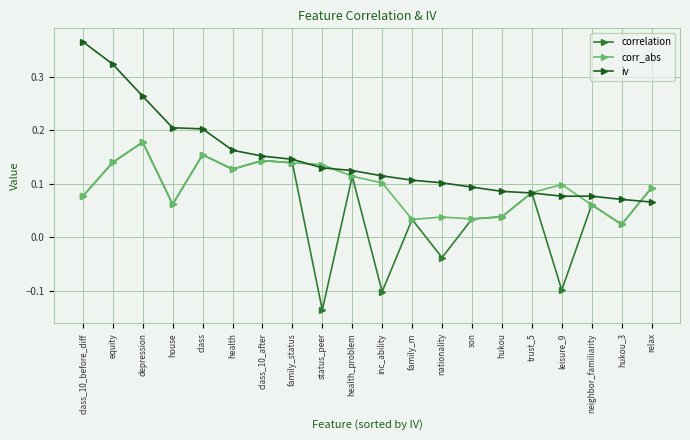

Which category has the lowest value across all series?

status_peer